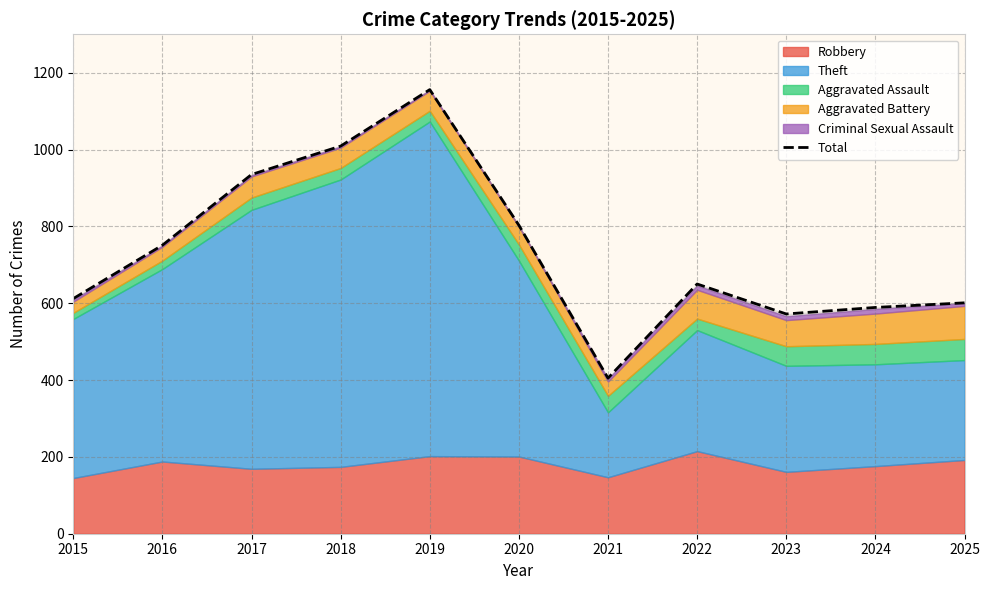

What is the value of the 5th point from the left?

1156